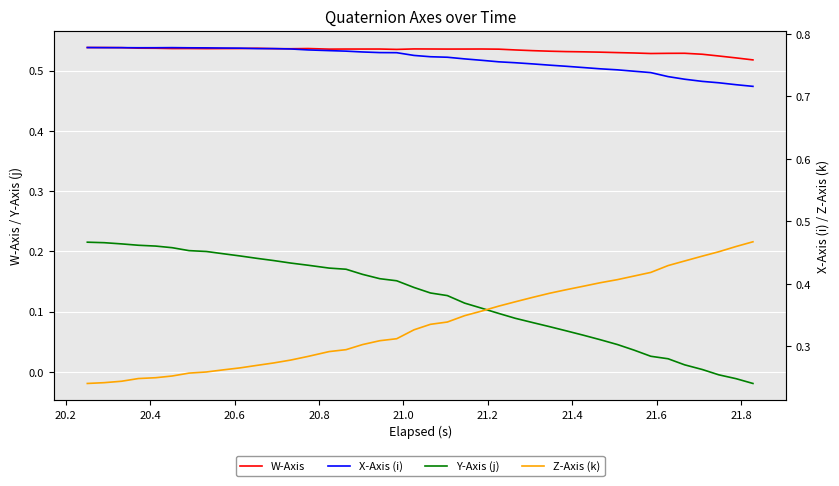

True or false: W-Axis and Y-Axis (j) intersect in this chart.

False